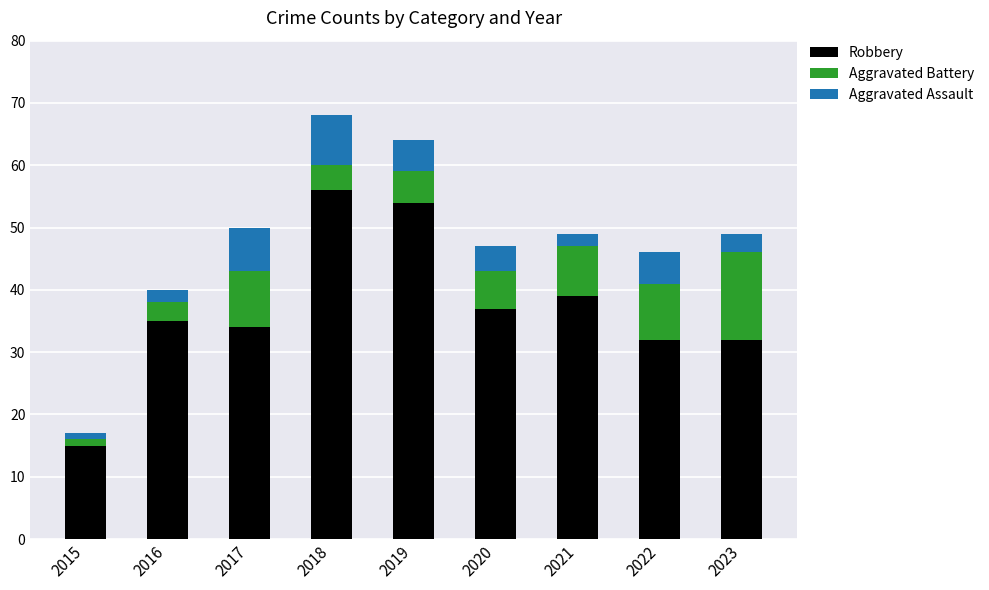

What is the sum of all Robbery values?

334